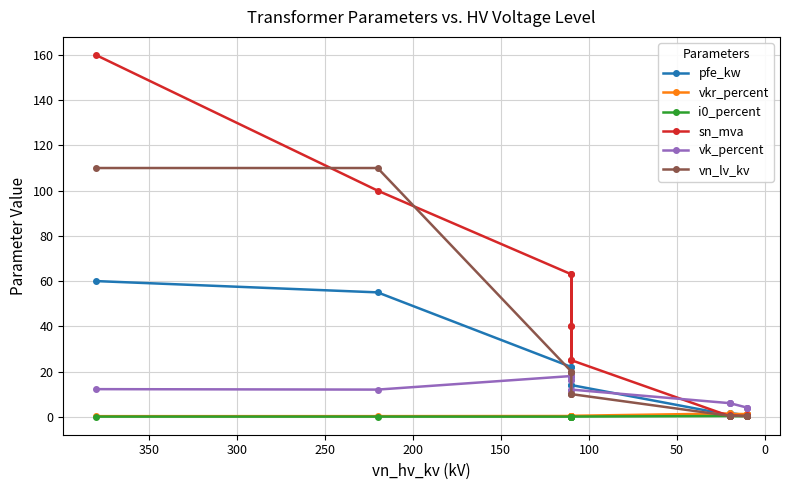

After their last crossing, which series has the higher values: pfe_kw or vn_lv_kv?

pfe_kw